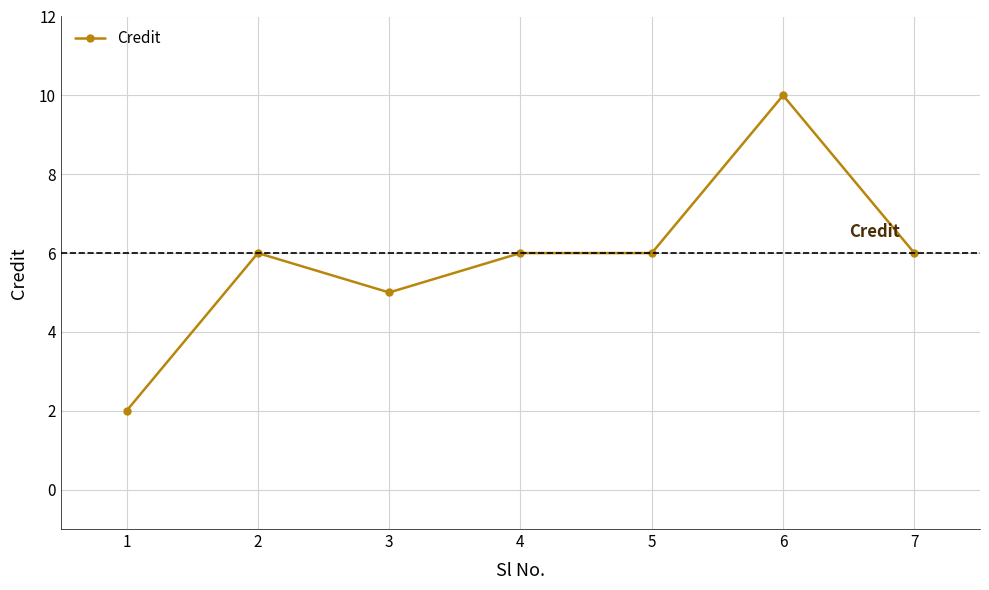

What is the sum of the values at 4 and 5?

12